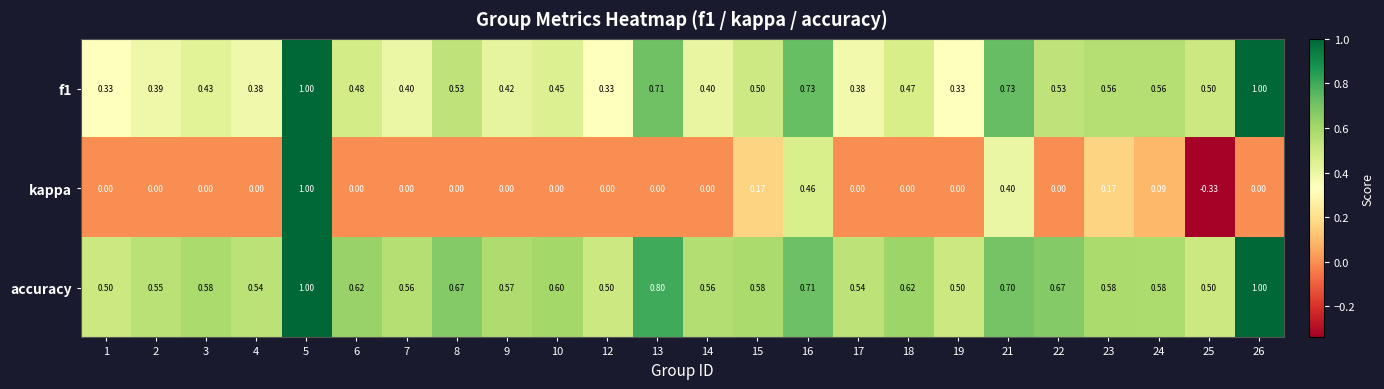

Which series has the largest total across all categories?

accuracy